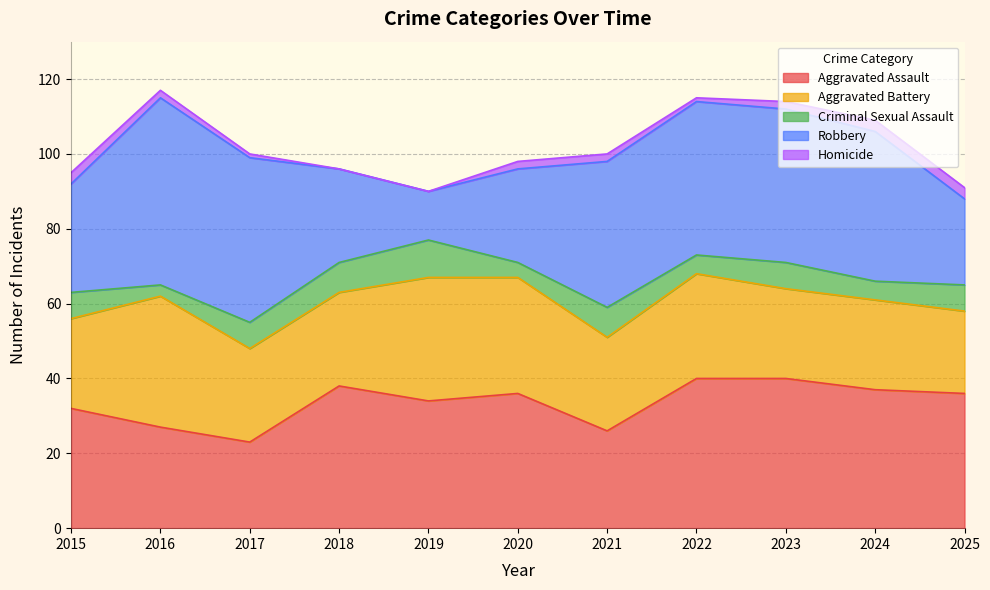

What are all the series names shown in the legend?

Aggravated Assault, Aggravated Battery, Criminal Sexual Assault, Robbery, Homicide